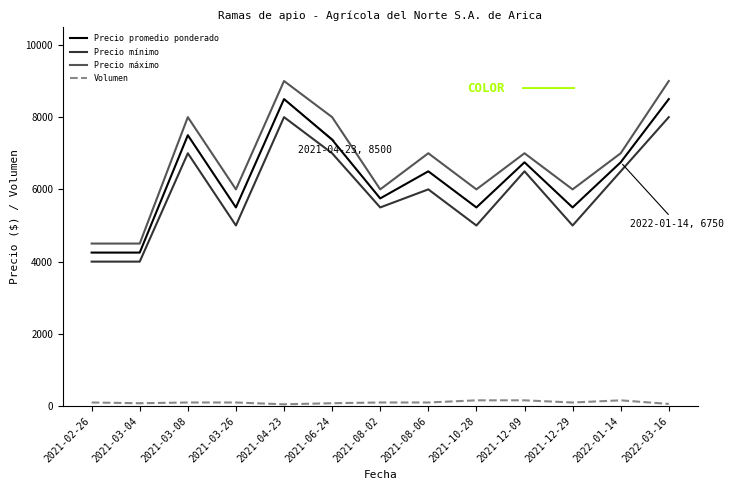

Is the value of Volumen at 2021-08-02 greater than the value of Precio máximo at 2021-10-28?

No